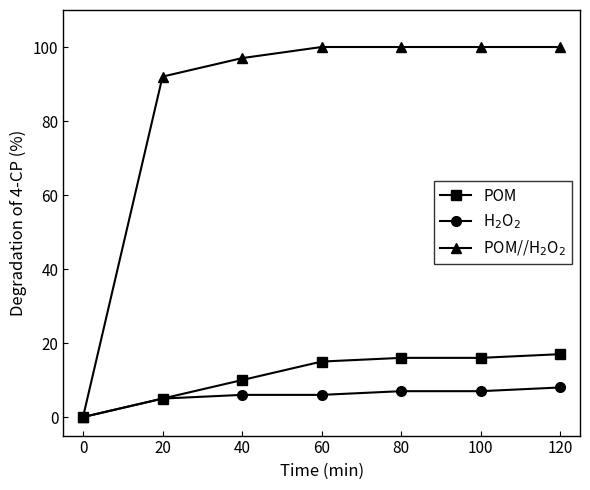

List the series in order of their peak value, lowest first.

H$_2$O$_2$, POM, POM//H$_2$O$_2$